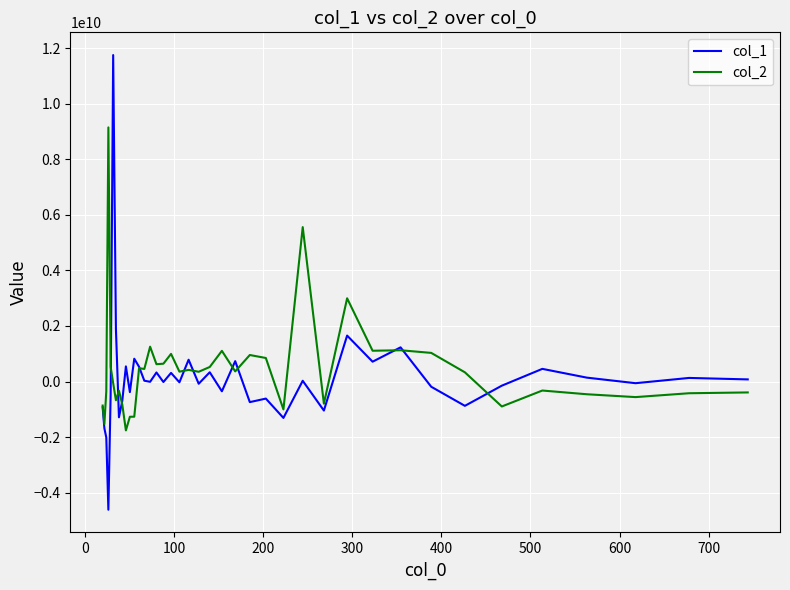

How many distinct data groups are displayed?

2